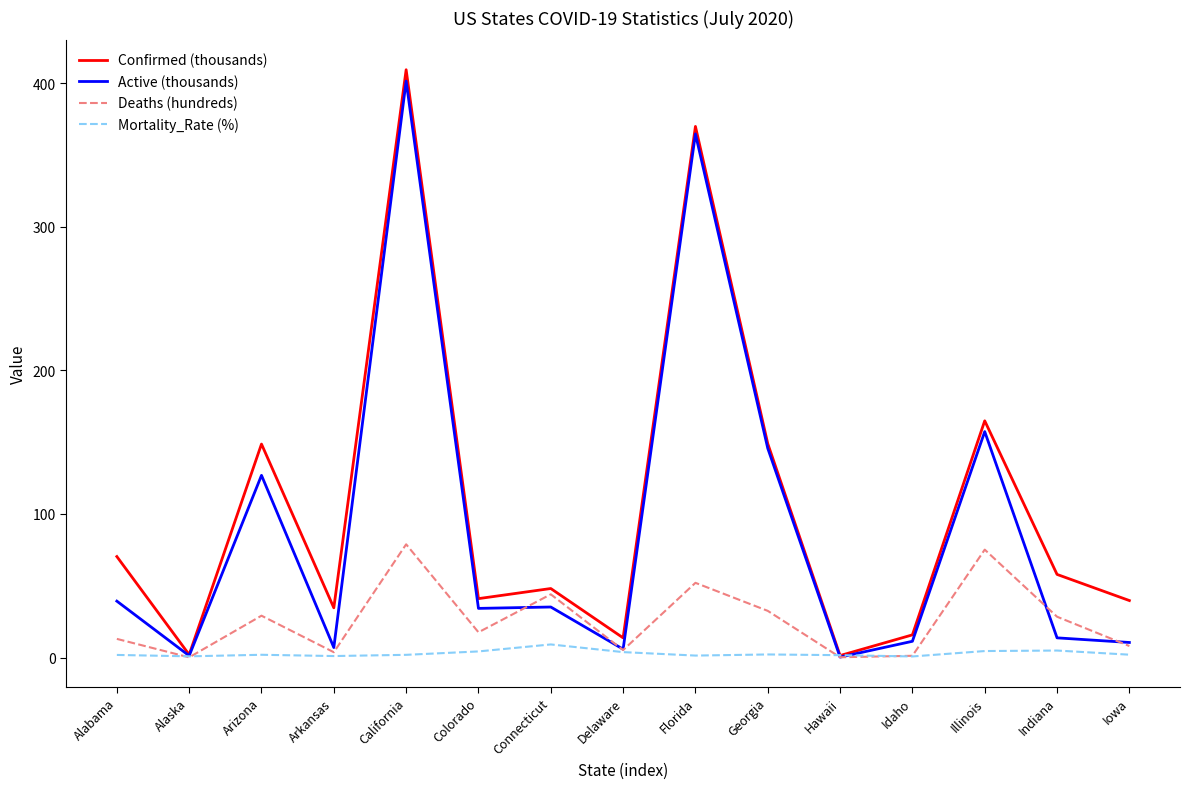

Where is Active (thousands) nearest to the value 200?

Illinois